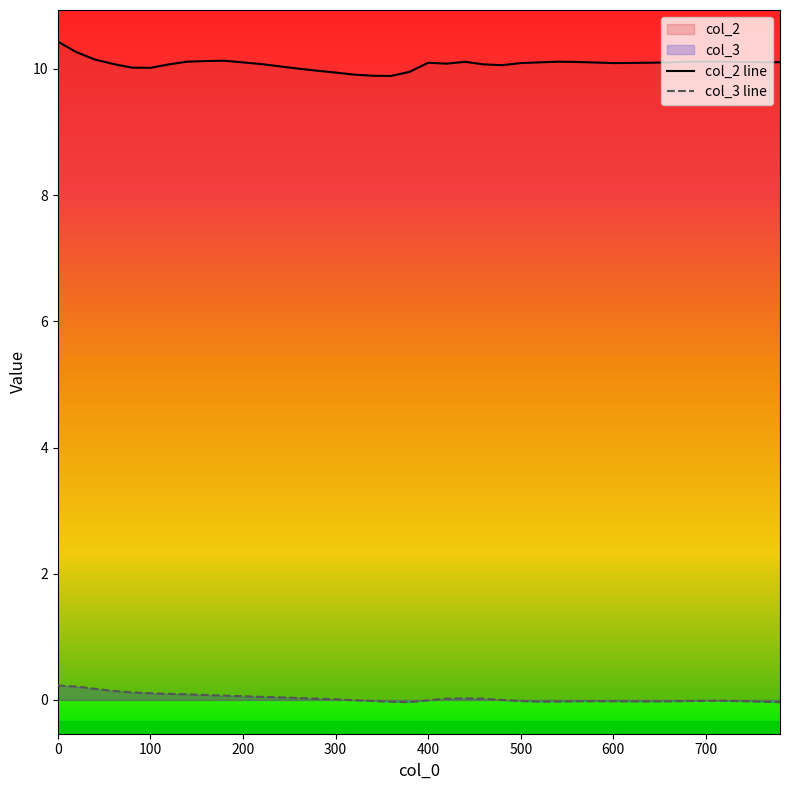

Does the chart have visible grid lines?

No